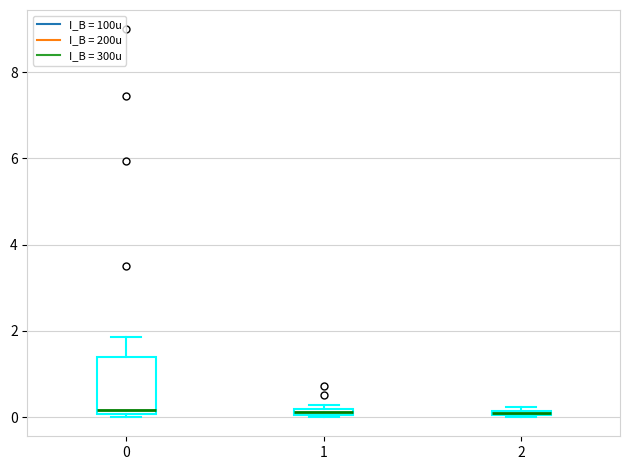

Which box is the tallest, from its lower edge to its upper edge?

0